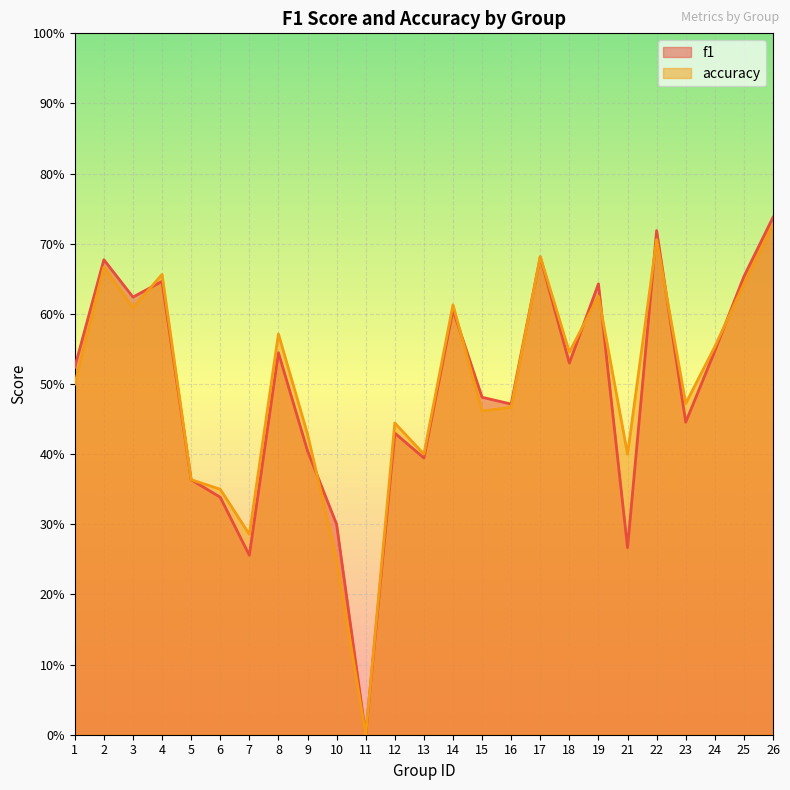

After their last crossing, which series has the higher values: f1 or accuracy?

f1